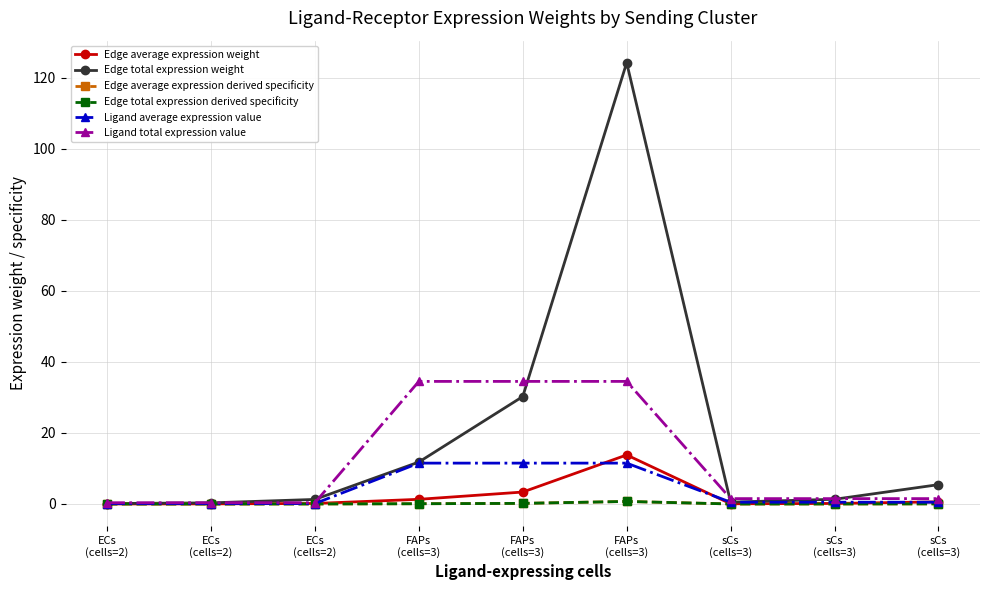

True or false: Ligand average expression value has a value of 3.9 at FAPs
(cells=3).

False